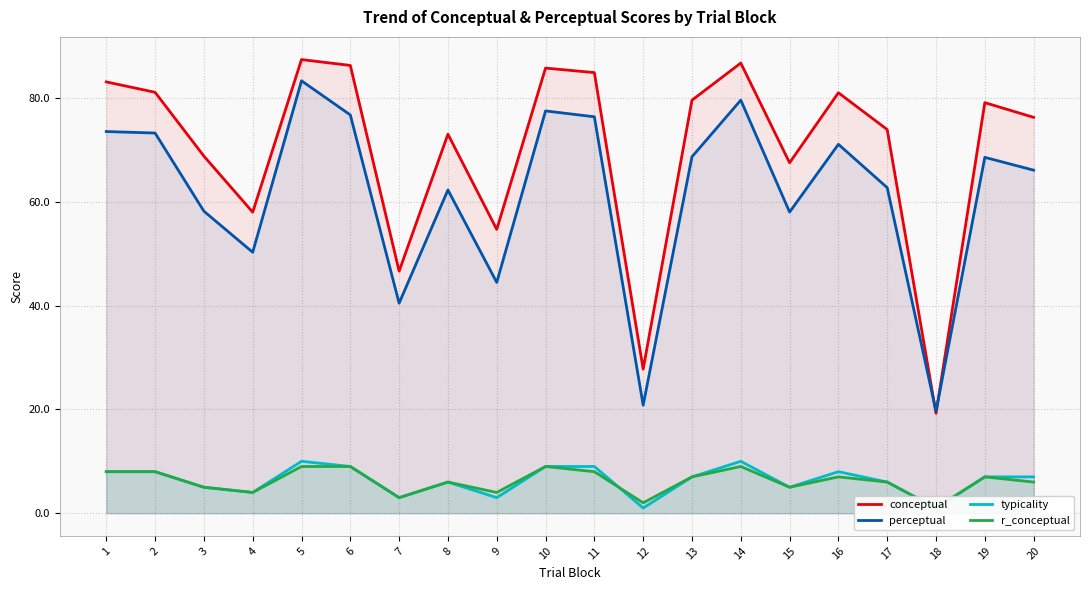

Reading left to right, what are all the values shown in this chart?

conceptual: 83.1	81.1	68.8	58.0	87.4	86.2	46.6	73.0	54.7	85.7	84.9	27.8	79.5	86.7	67.5	81.0	73.9	19.2	79.1	76.2
perceptual: 73.5	73.2	58.2	50.3	83.3	76.7	40.5	62.3	44.5	77.5	76.3	20.8	68.7	79.6	58.0	71.0	62.7	19.6	68.5	66.1
typicality: 8.0	8.0	5.0	4.0	10.0	9.0	3.0	6.0	3.0	9.0	9.0	1.0	7.0	10.0	5.0	8.0	6.0	1.0	7.0	7.0
r_conceptual: 8.0	8.0	5.0	4.0	9.0	9.0	3.0	6.0	4.0	9.0	8.0	2.0	7.0	9.0	5.0	7.0	6.0	1.0	7.0	6.0